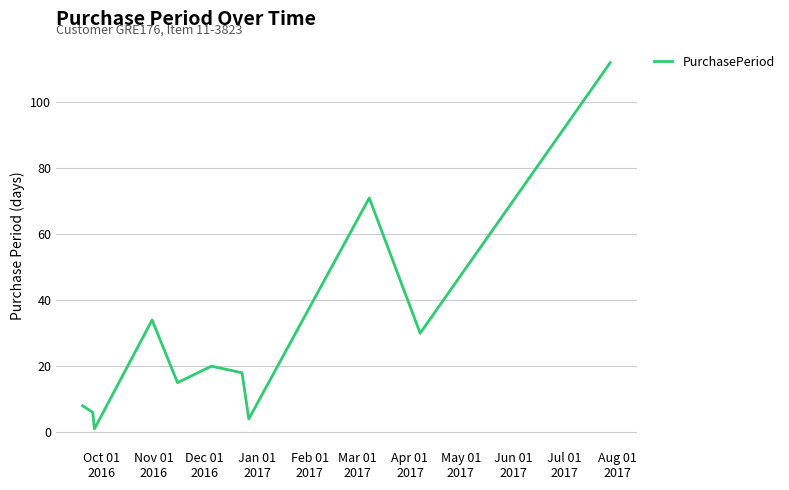

What is the greatest value displayed?

112